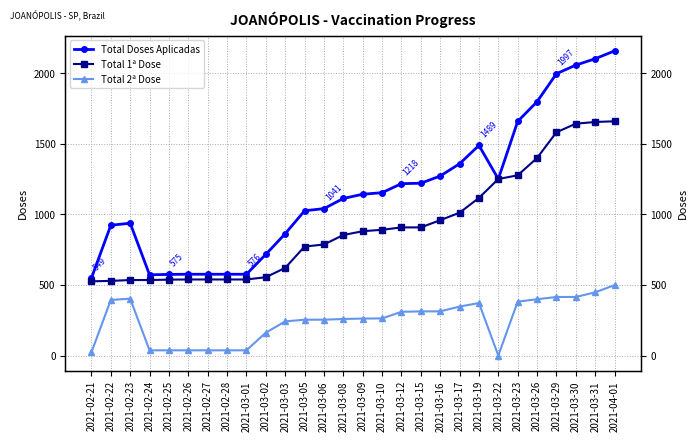

List the labels in order of Total 1ª Dose value, smallest first.

2021-02-21, 2021-02-22, 2021-02-23, 2021-02-24, 2021-02-25, 2021-02-26, 2021-02-27, 2021-02-28, 2021-03-01, 2021-03-02, 2021-03-03, 2021-03-05, 2021-03-06, 2021-03-08, 2021-03-09, 2021-03-10, 2021-03-12, 2021-03-15, 2021-03-16, 2021-03-17, 2021-03-19, 2021-03-22, 2021-03-23, 2021-03-26, 2021-03-29, 2021-03-30, 2021-03-31, 2021-04-01